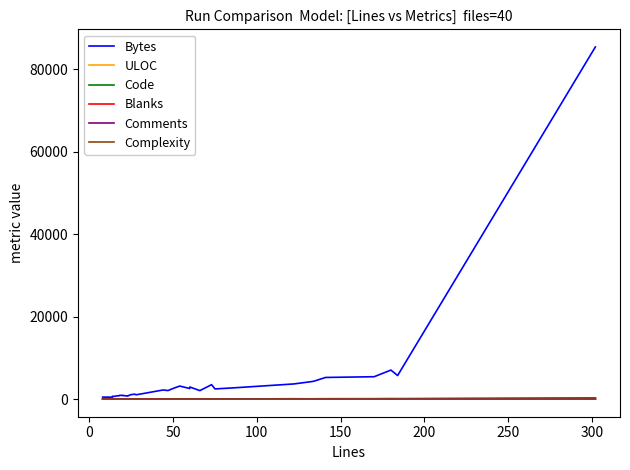

True or false: Code and Blanks intersect in this chart.

False